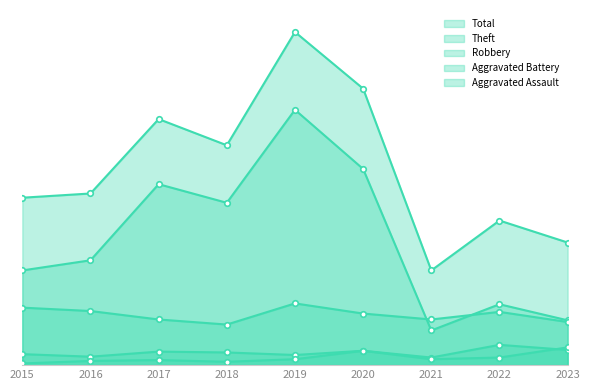

Which series has the largest total across all categories?

Total